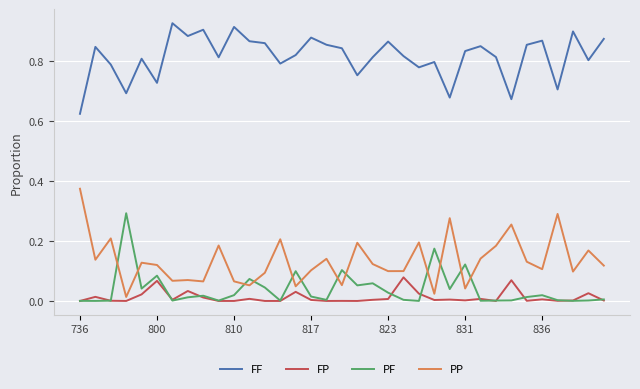

Rank the series by their maximum value, from highest to lowest.

FF, PP, PF, FP